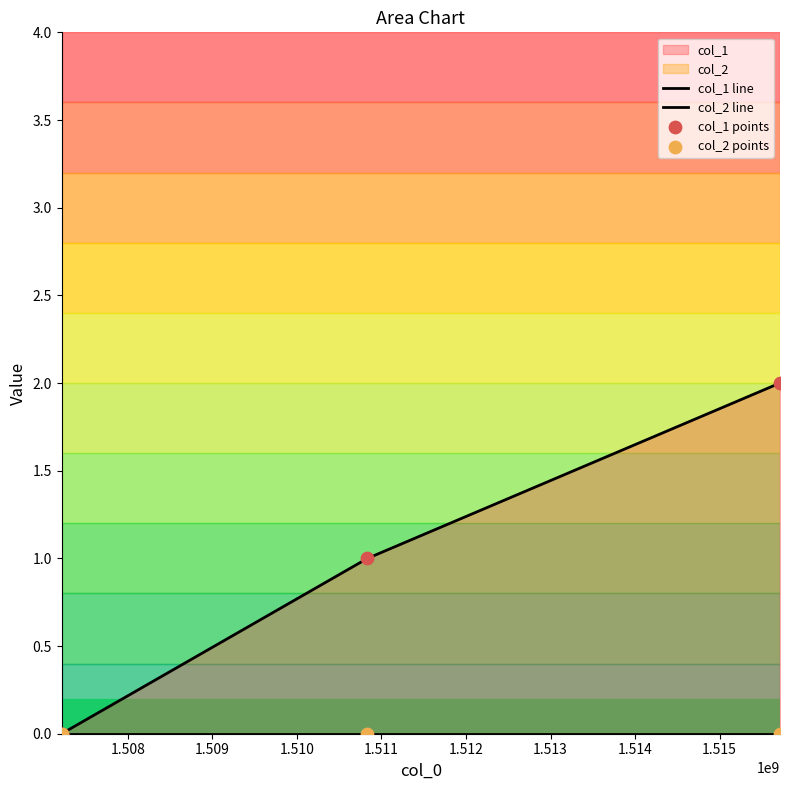

At how many categories does at least one series exceed 1?

1